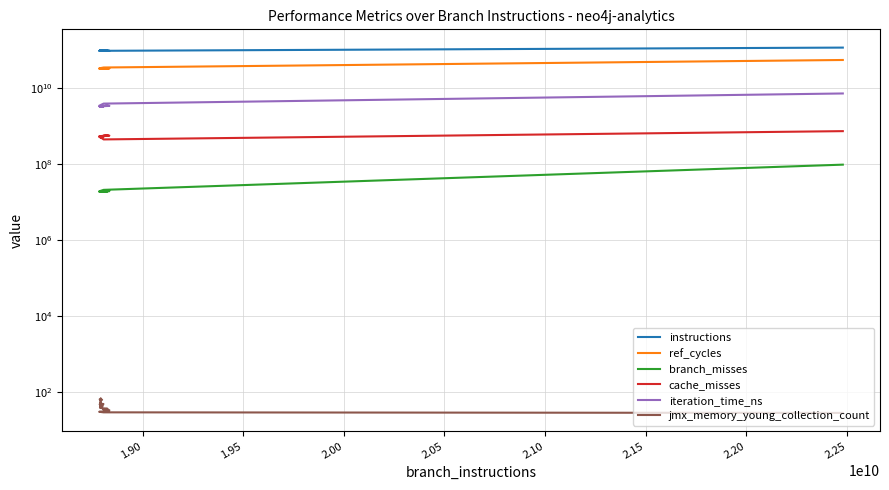

At how many categories does at least one series exceed 78218448026?

40